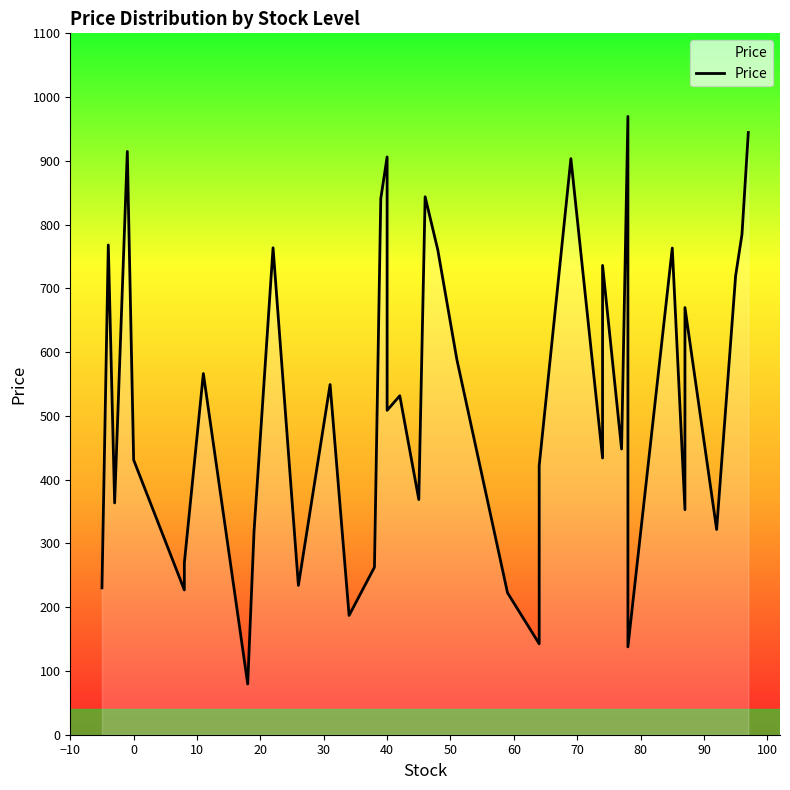

What is the difference between the second highest and minimum values?

864.9